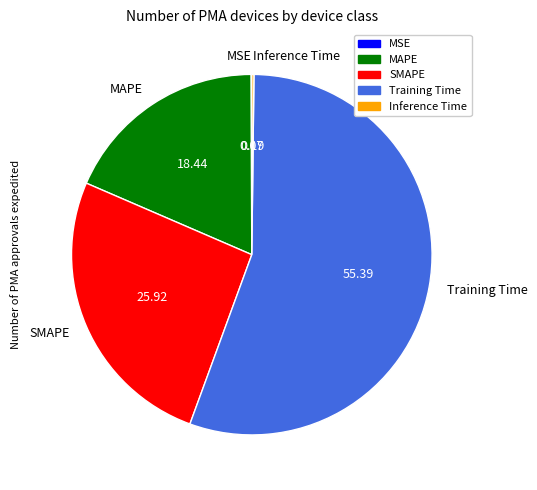

The MAPE slice represents 18% of the pie. True or false?

True